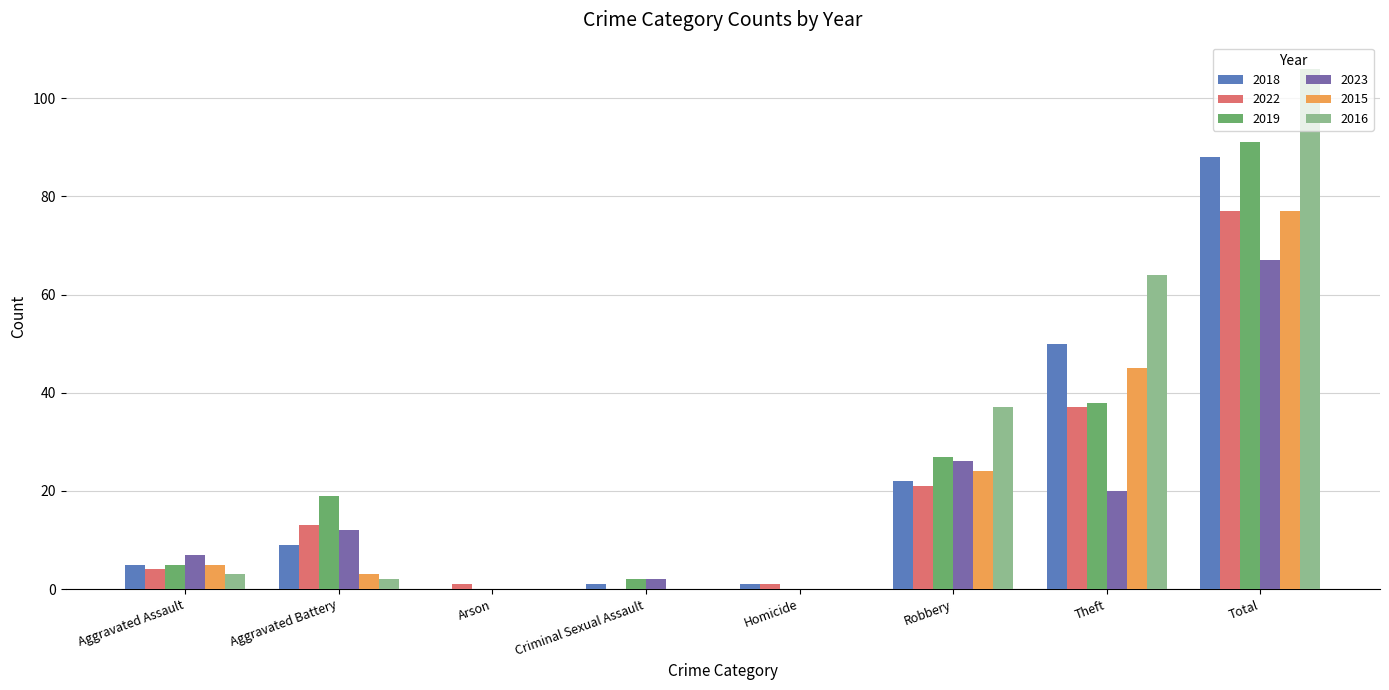

The value of 2016 at Homicide is 0. True or false?

True